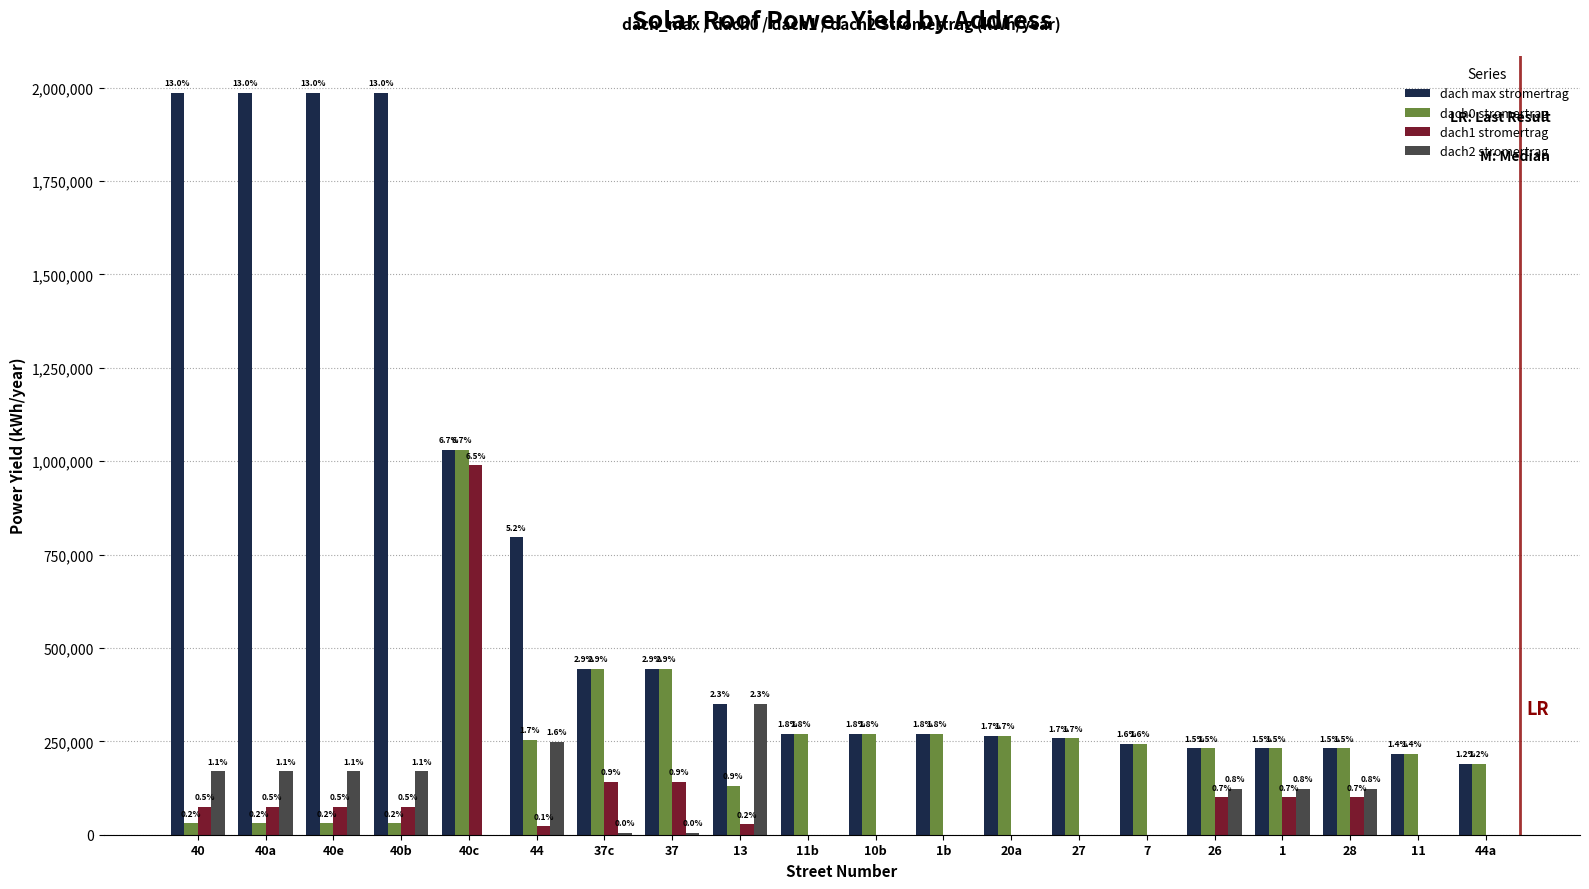

What are all the series names shown in the legend?

dach max stromertrag, dach0 stromertrag, dach1 stromertrag, dach2 stromertrag